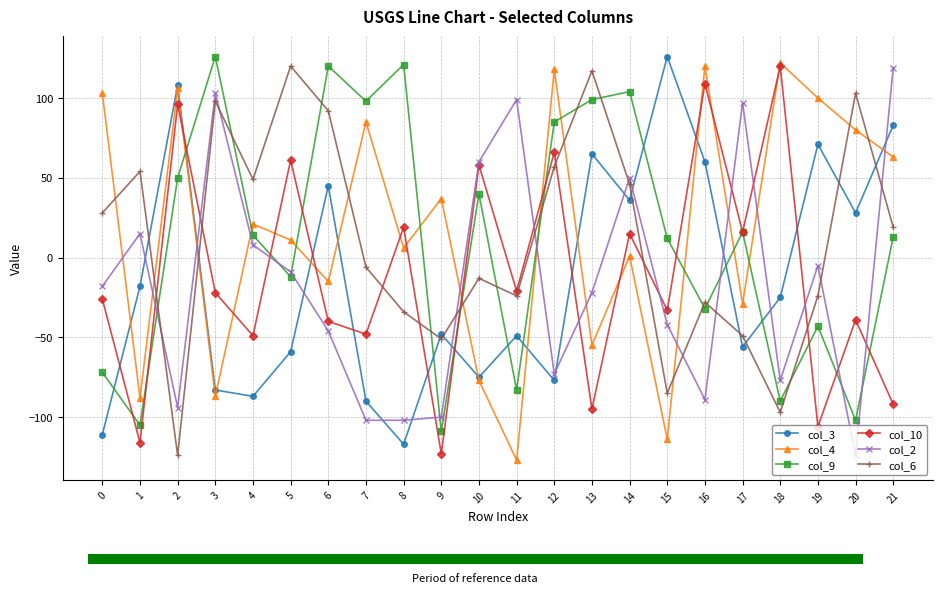

What is the minimum value shown in the chart?

-127